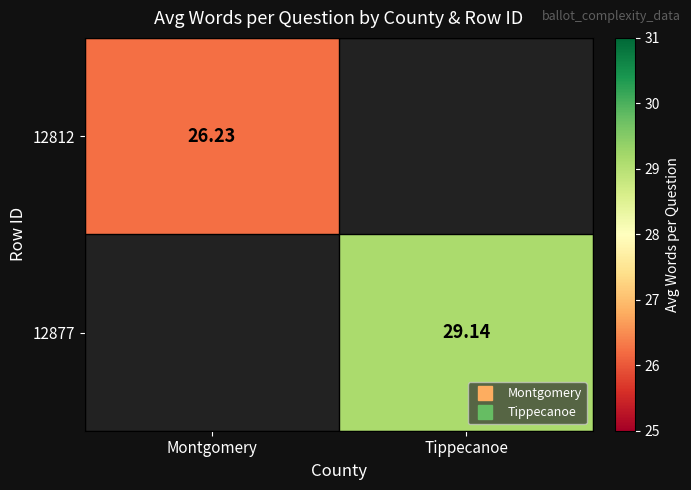

Which category has the lowest value across all series?

Montgomery